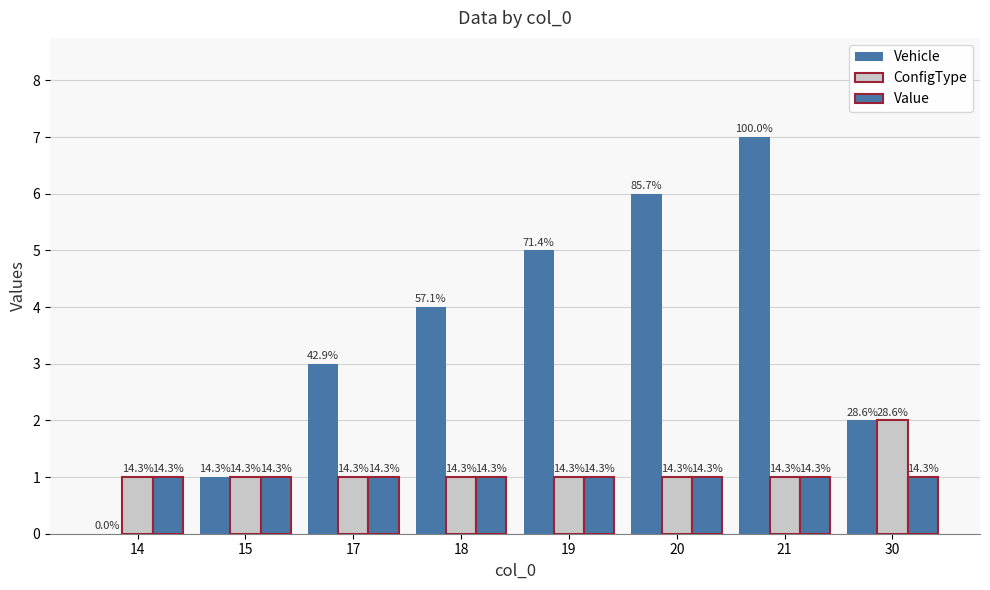

Are the bars grouped side by side (vs. stacked)?

Yes